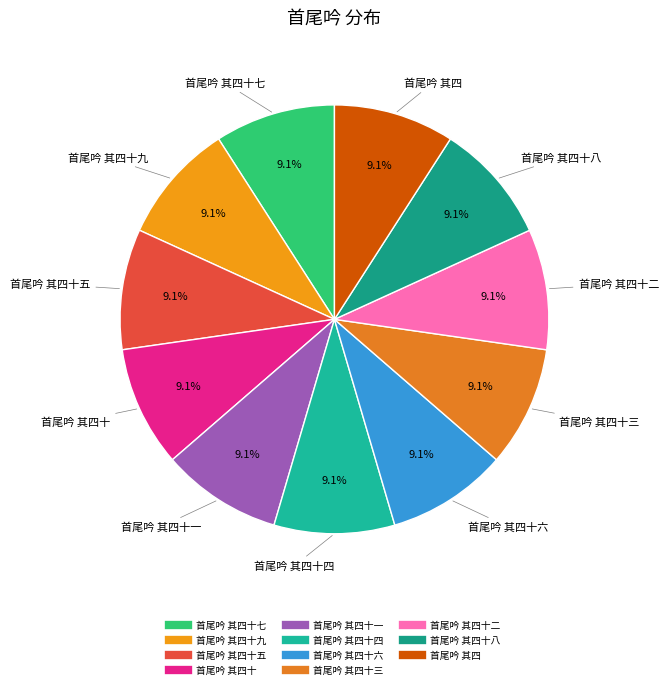

How many slices are in this pie chart?

11